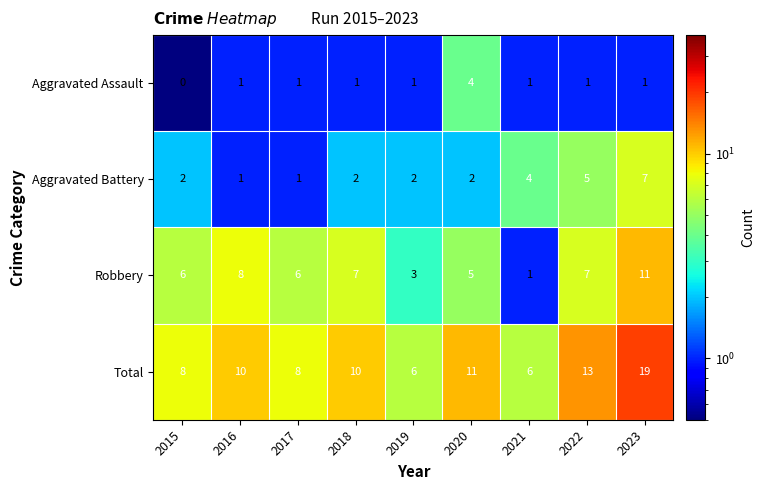

Between 2016 and 2023, which series saw the biggest shift?

Total